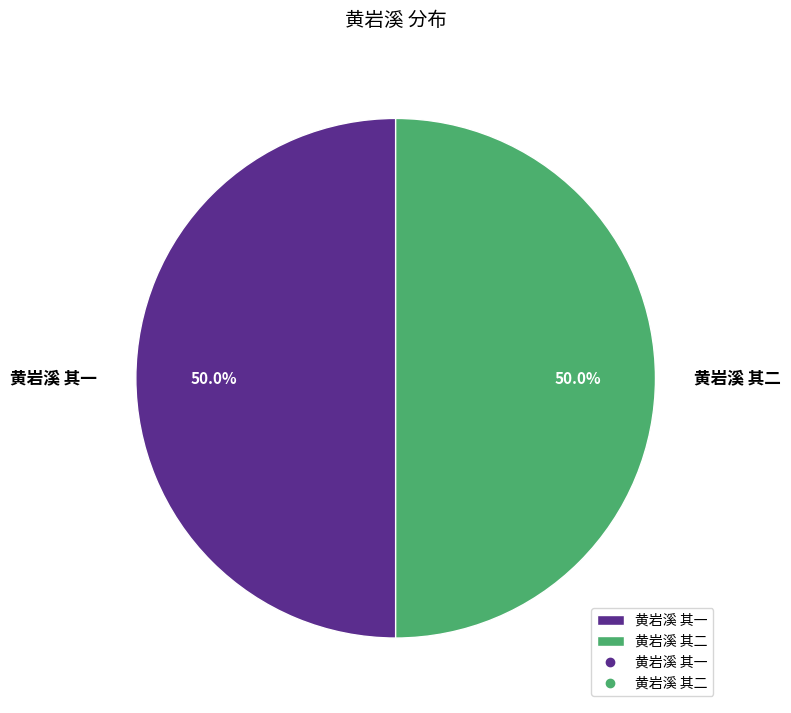

True or false: 黄岩溪 其二 accounts for 50% of the total.

True